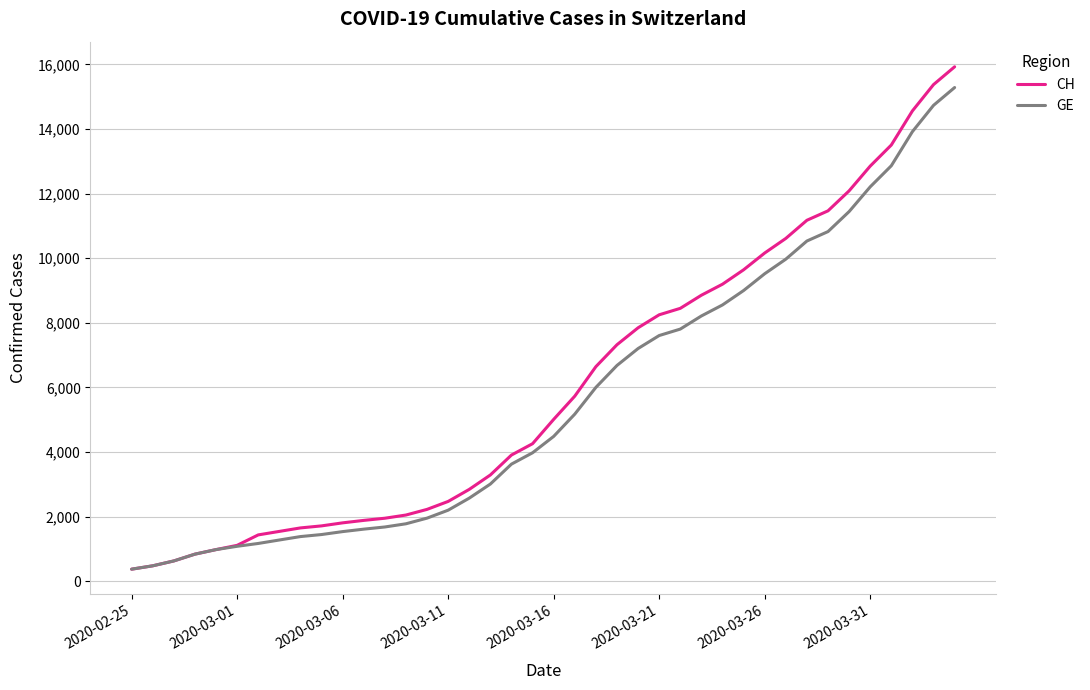

What is the difference between the maximum and minimum values in the GE series?

14909